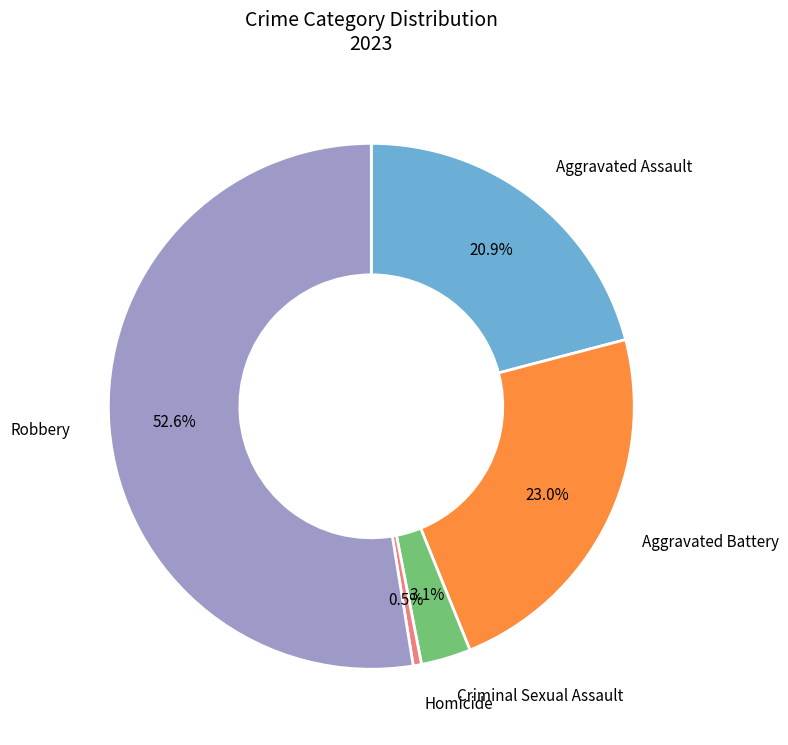

To the nearest percent, what is the combined percentage of Robbery and Aggravated Assault?

73%